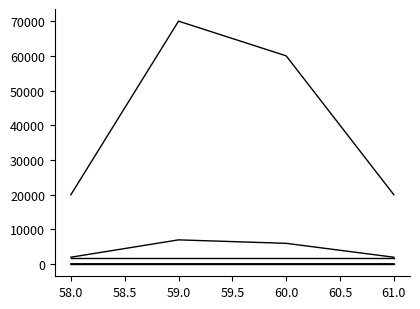

Is this an area chart (filled region under the line)?

No